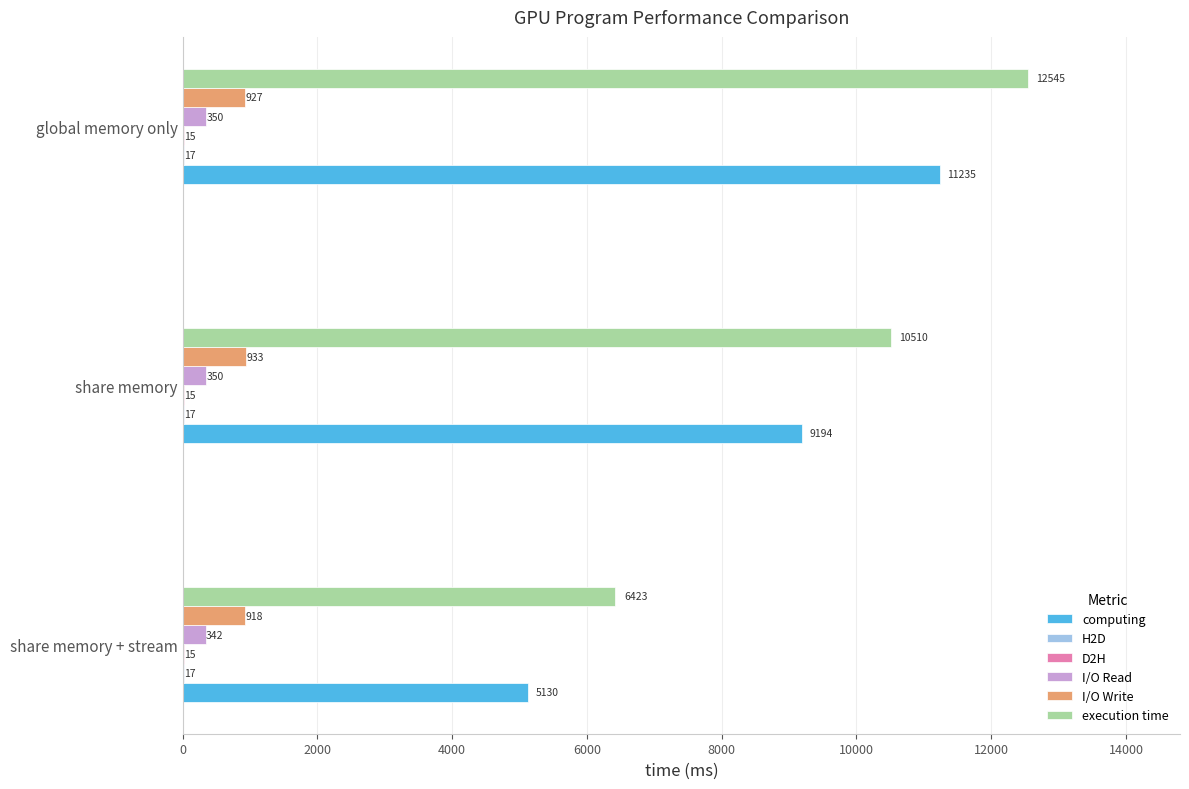

At which category is the sum across all series the highest?

global memory only